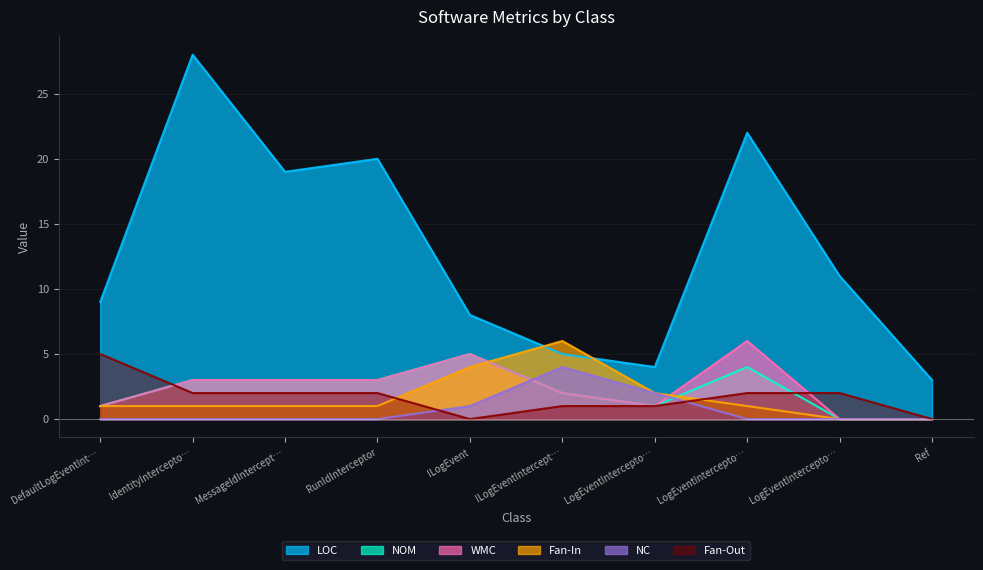

List the series in order of their peak value, highest first.

LOC, WMC, Fan-In, NOM, Fan-Out, NC